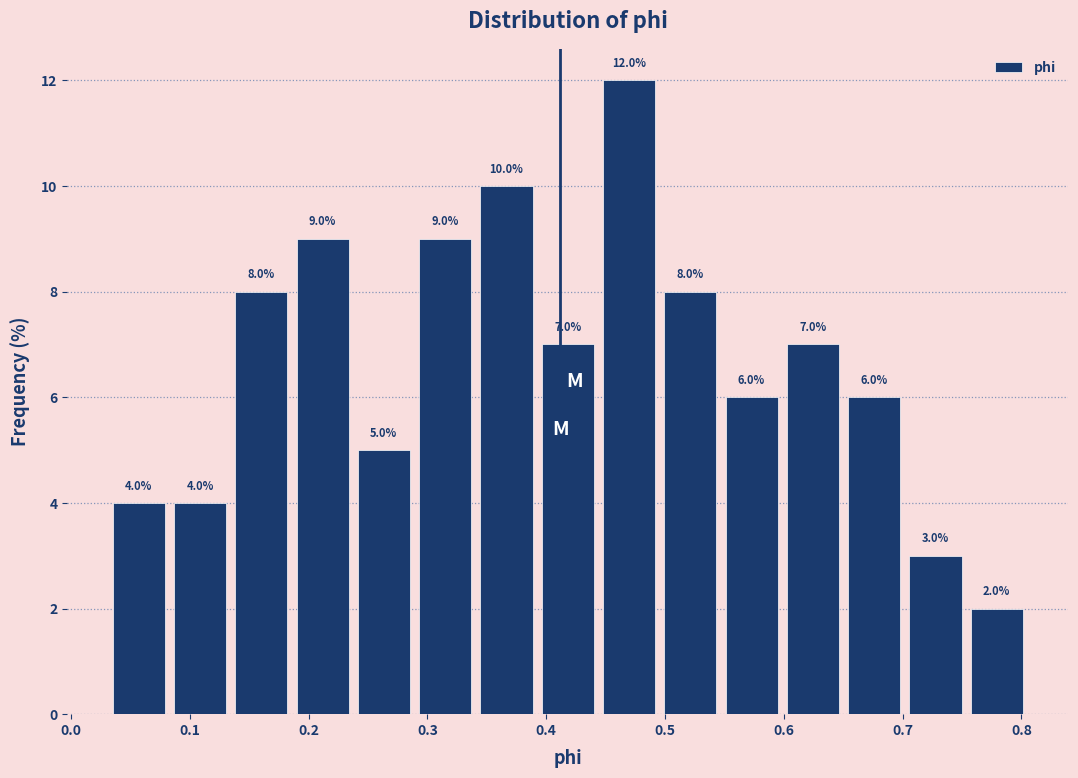

Which range on the x-axis has the tallest bar?

0.44 to 0.50